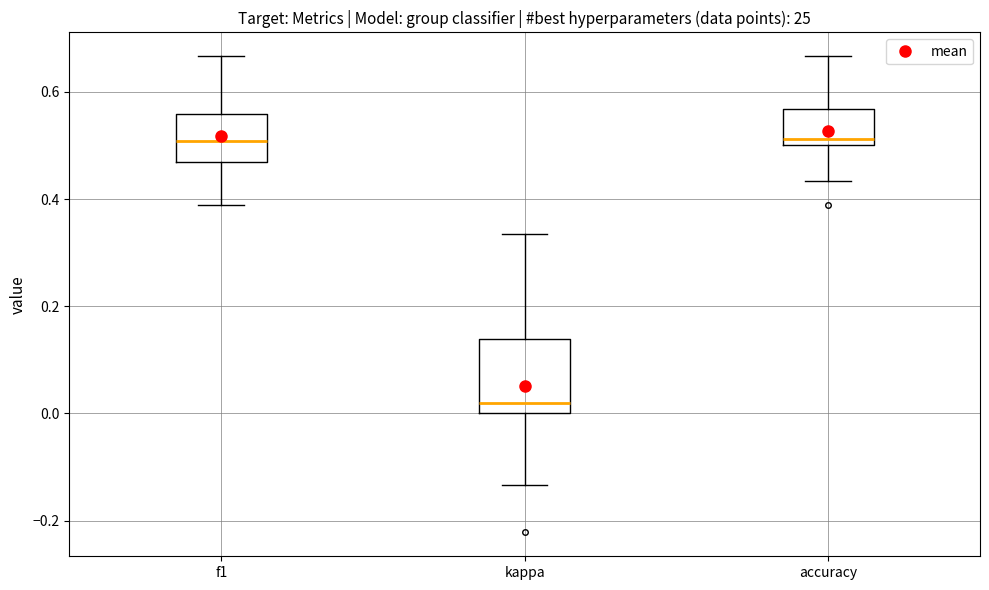

Comparing the boxes themselves (not the whiskers), which one is the tallest?

kappa